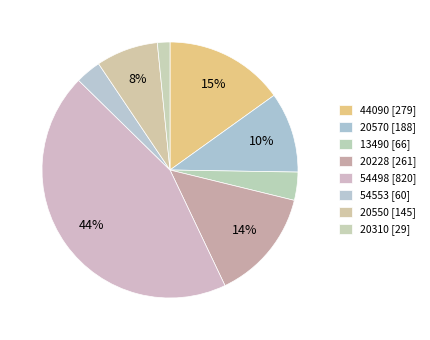

Is 20228 the majority of the pie?

No